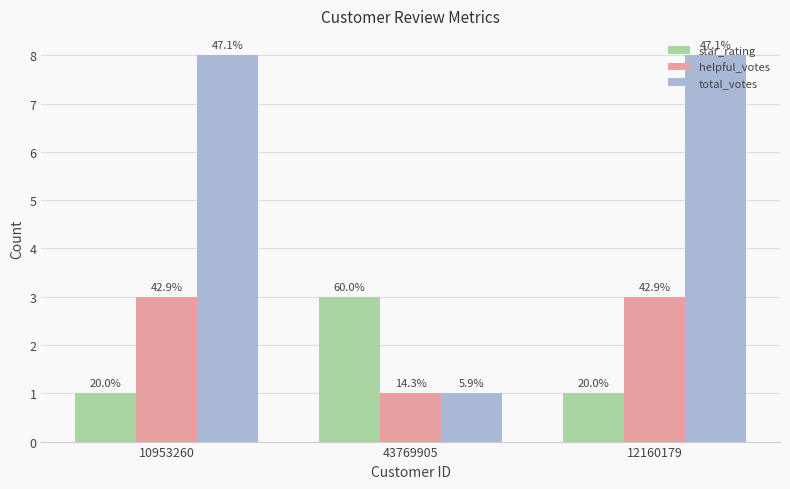

True or false: total_votes has a value of 8 at 10953260.

True